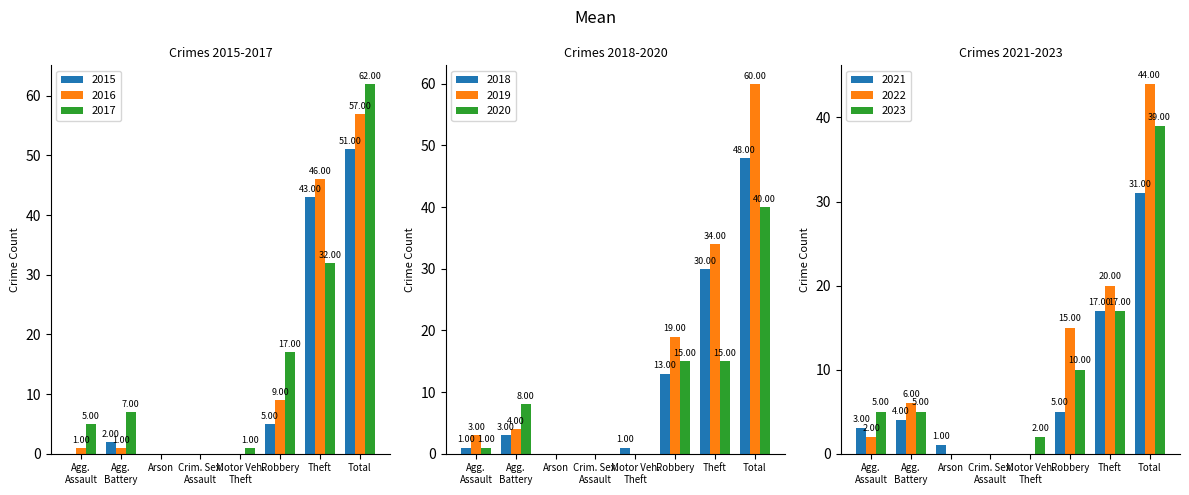

What is the average value of the 2015 series?

13